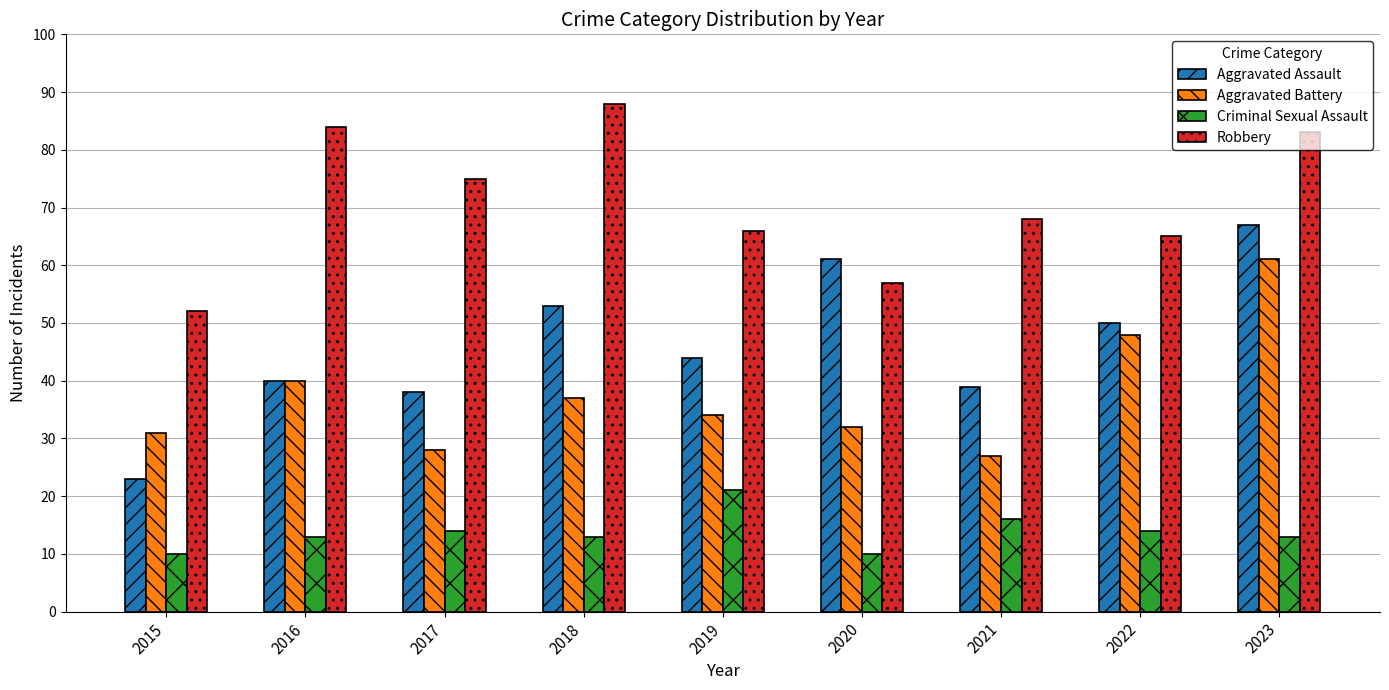

At which label does Robbery reach its minimum?

2015